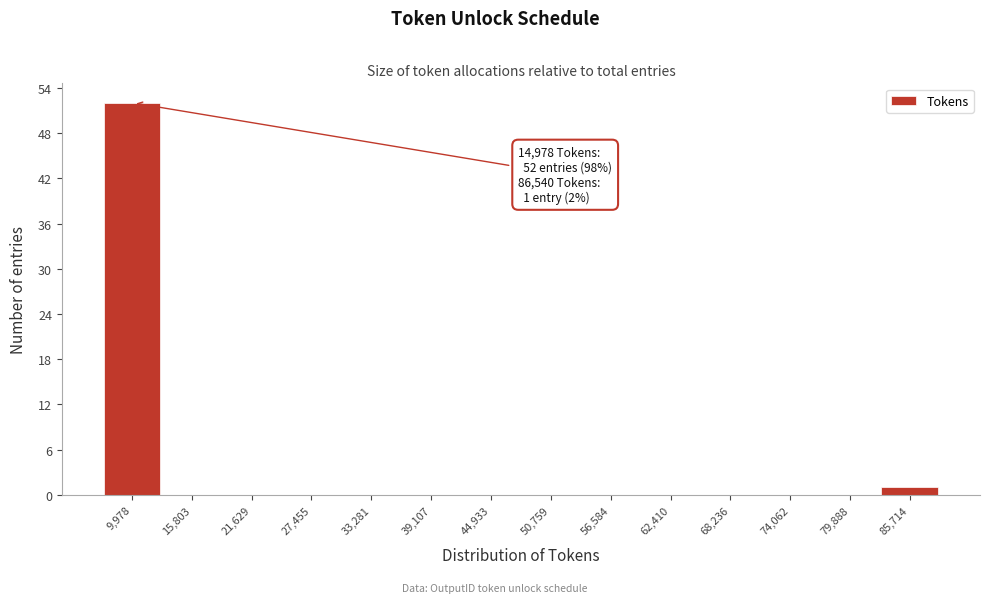

Reading right to left, extract all data points from this chart.

85,714=1	79,888=0	74,062=0	68,236=0	62,410=0	56,584=0	50,759=0	44,933=0	39,107=0	33,281=0	27,455=0	21,629=0	15,803=0	9,978=52